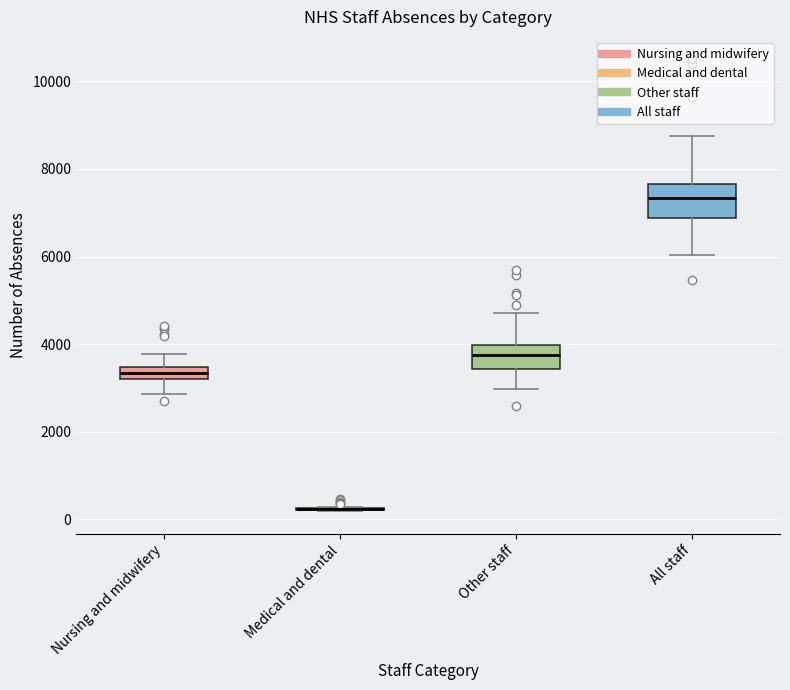

Where does the upper whisker of the box for Other staff end on the y-axis? The values are not printed on the chart, so give them approximately, as read against the axis.

4600